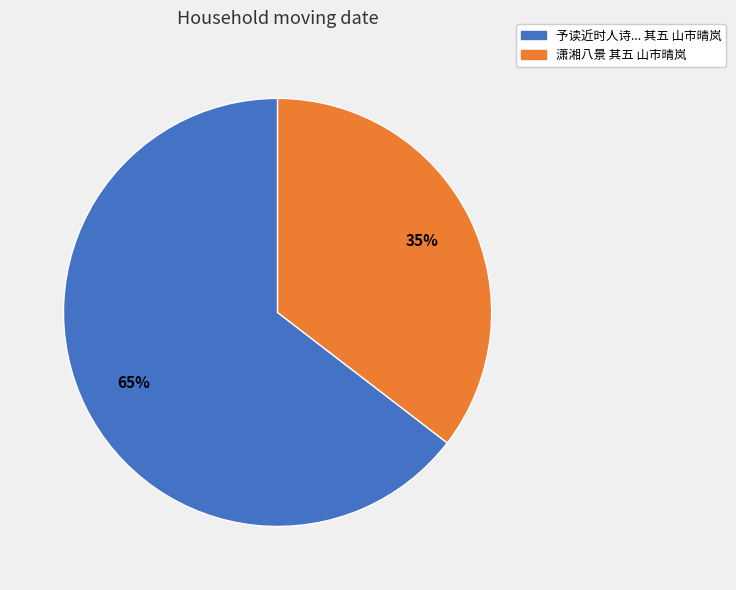

Is there any slice that represents more than half of the pie?

Yes